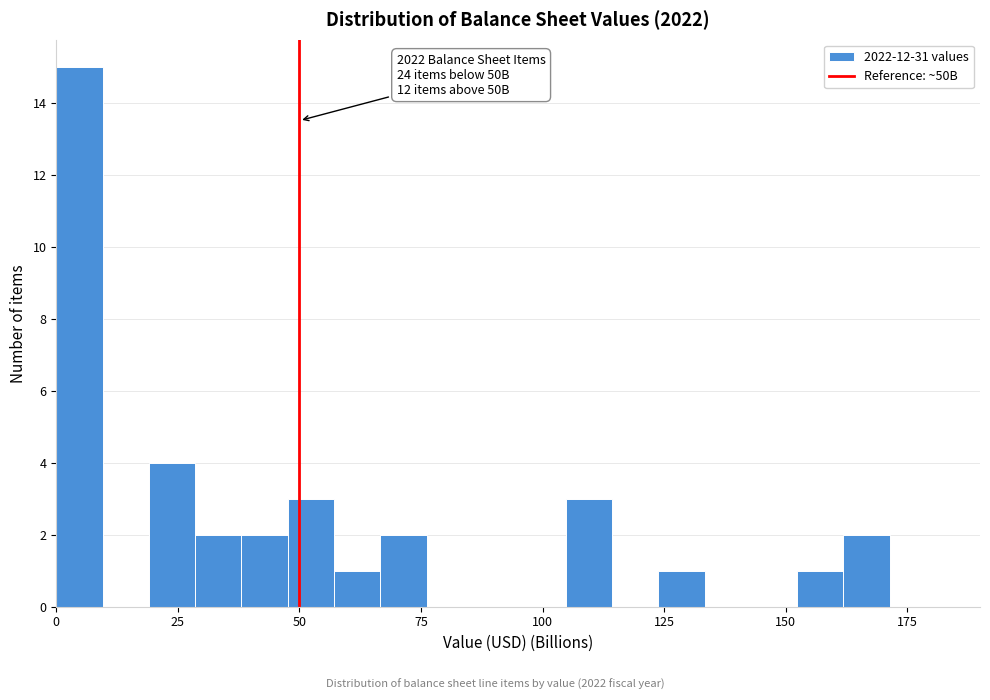

Around what value on the x-axis is the tallest bar? Give the approximate position of its centre, as read against the axis.

5